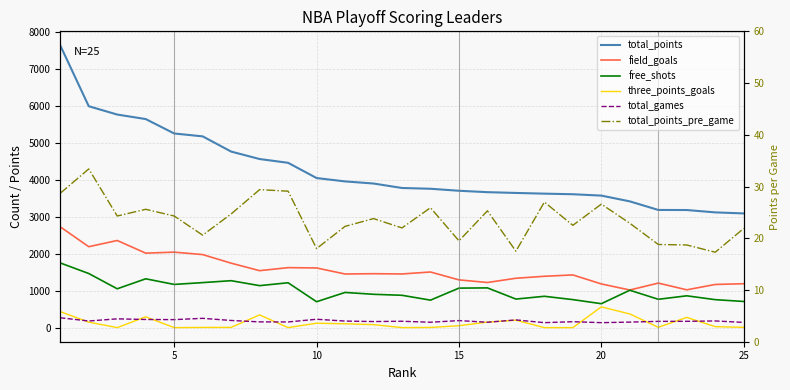

True or false: field_goals and free_shots cross at least once.

False